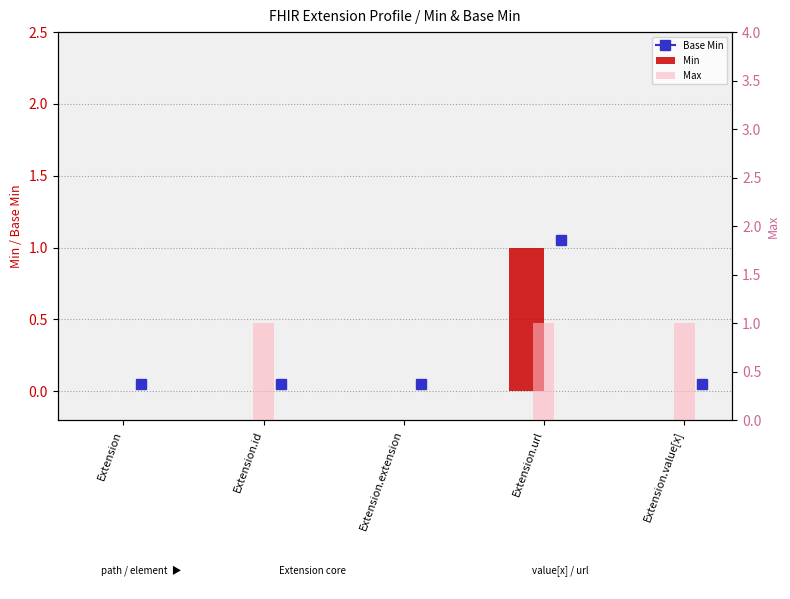

How many data points does each series have?

5